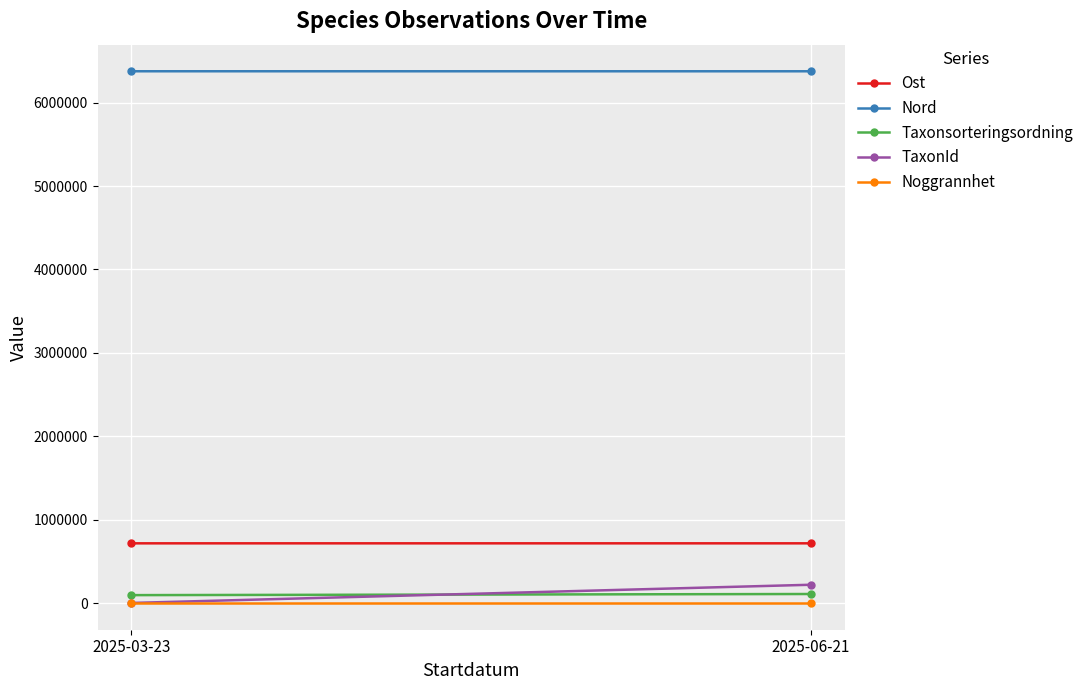

Is the value of Nord at 2025-03-23 greater than the value of Ost at 2025-03-23?

Yes